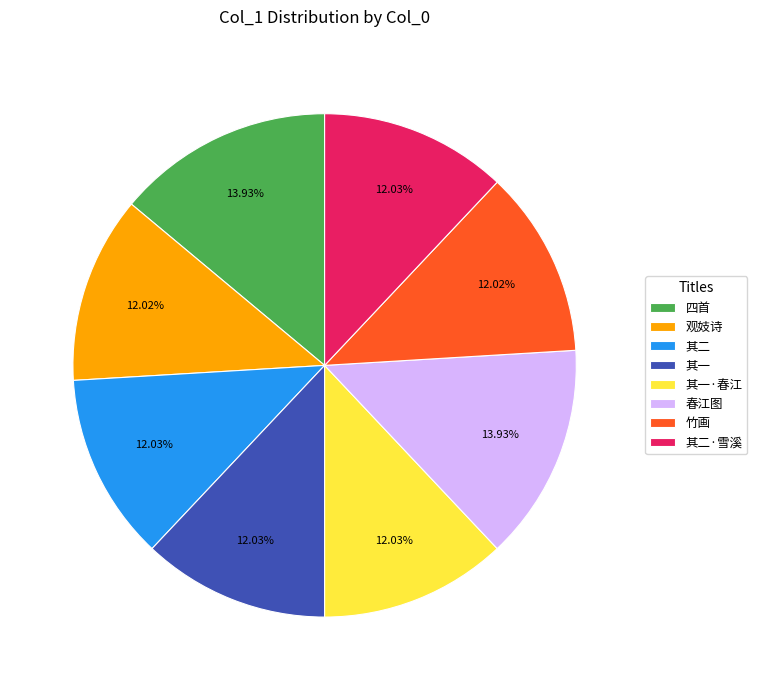

Is the sum of 其一 and 其二 greater than half?

No